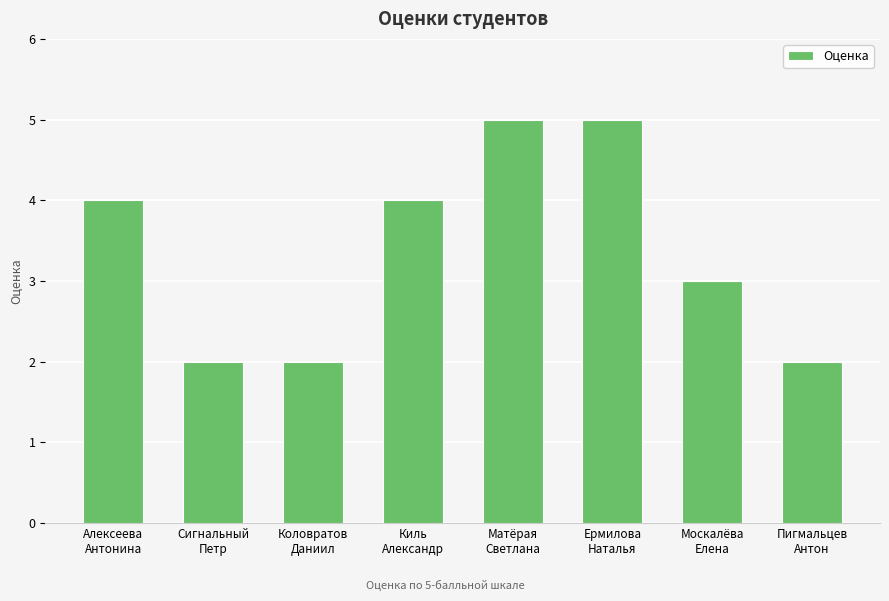

The chart shows a value of 2 at Киль
Александр. True or false?

False